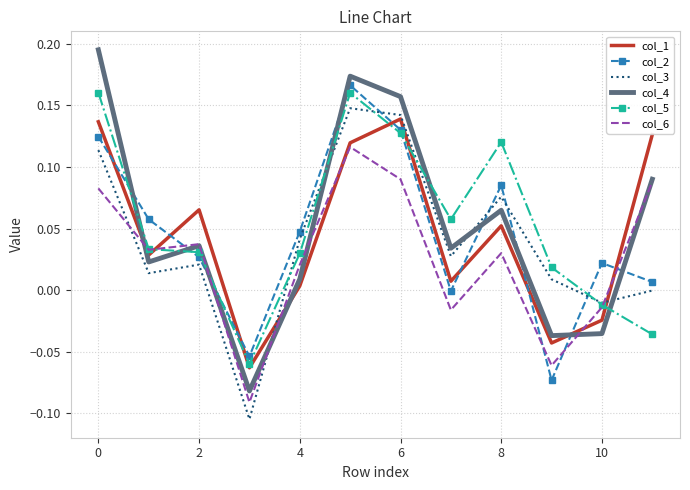

What are all the series names shown in the legend?

col_1, col_2, col_3, col_4, col_5, col_6